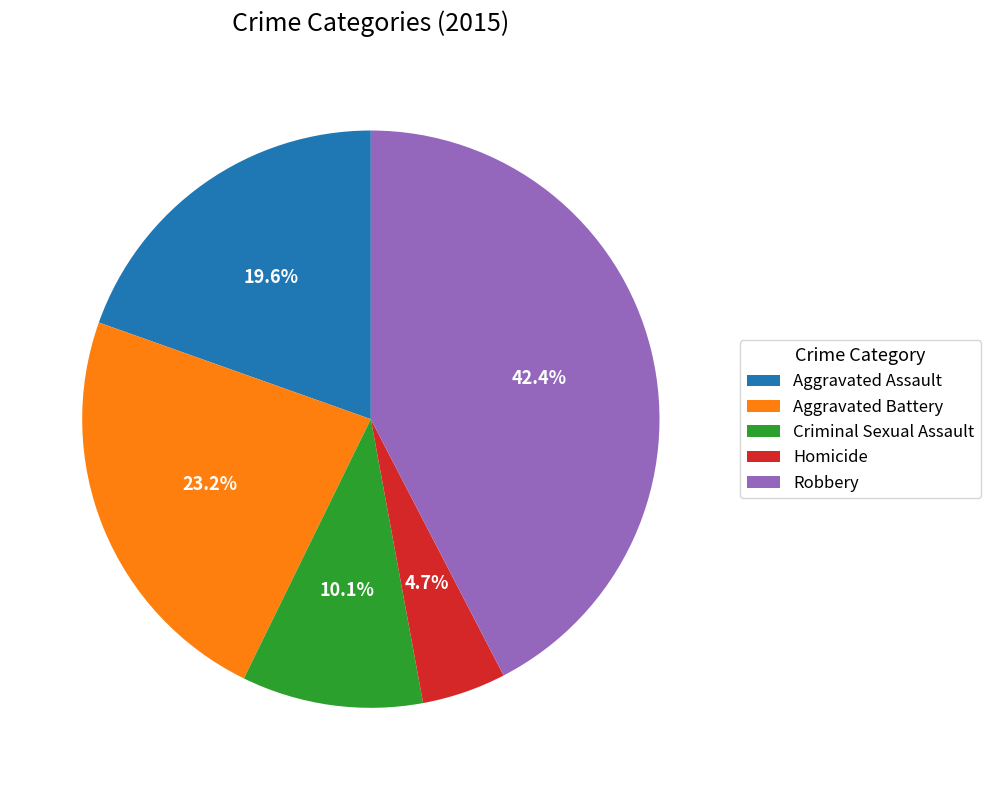

Do Homicide and Aggravated Assault together represent more than half of the pie?

No